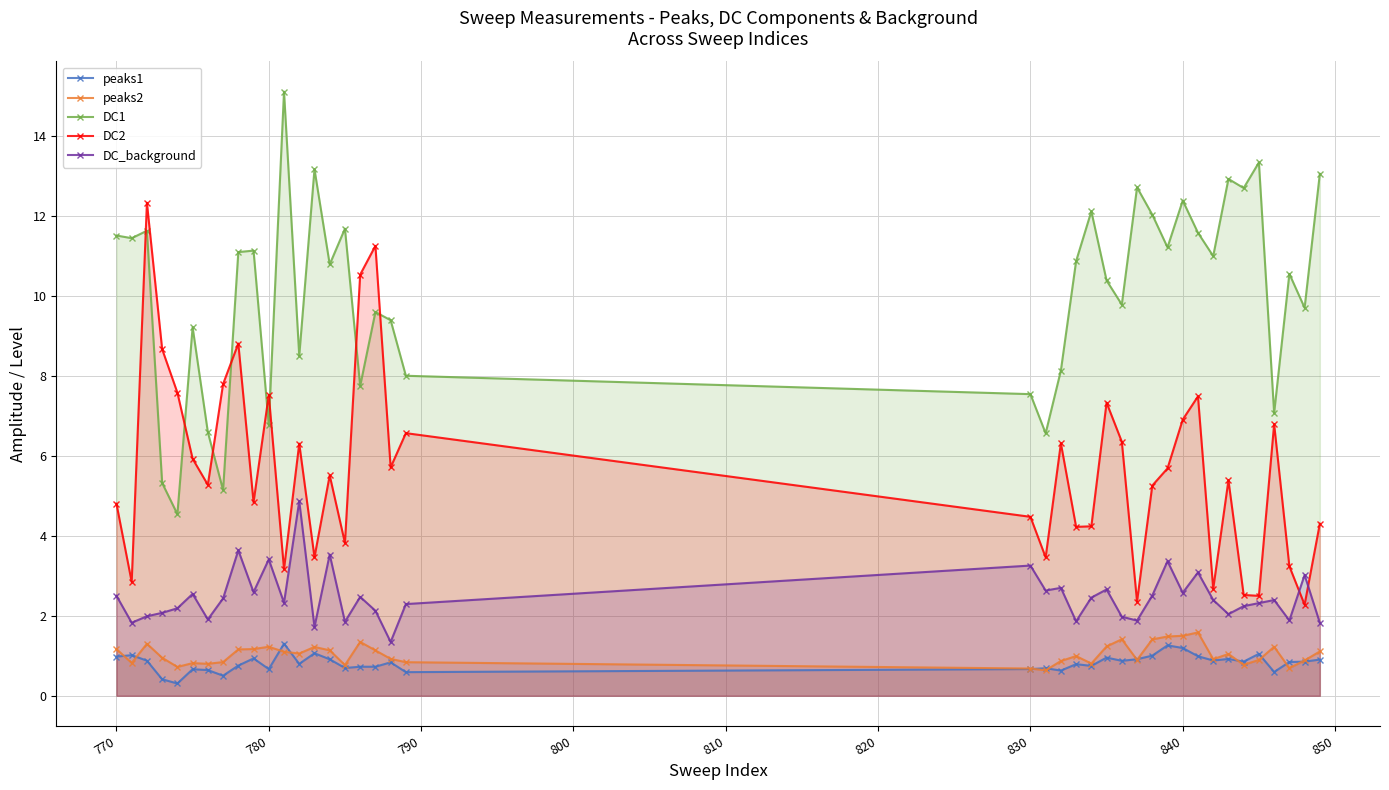

What is the lowest value of the peaks2 series?

0.6